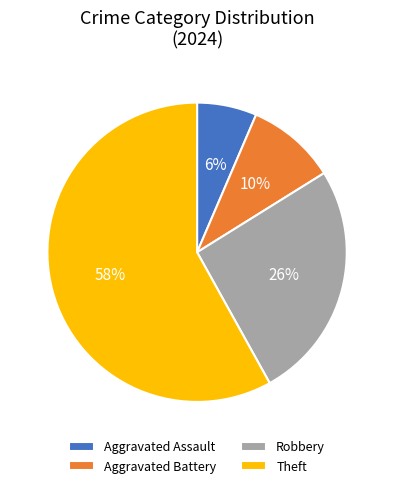

To the nearest percent, what is the combined percentage of Aggravated Battery and Aggravated Assault?

16%